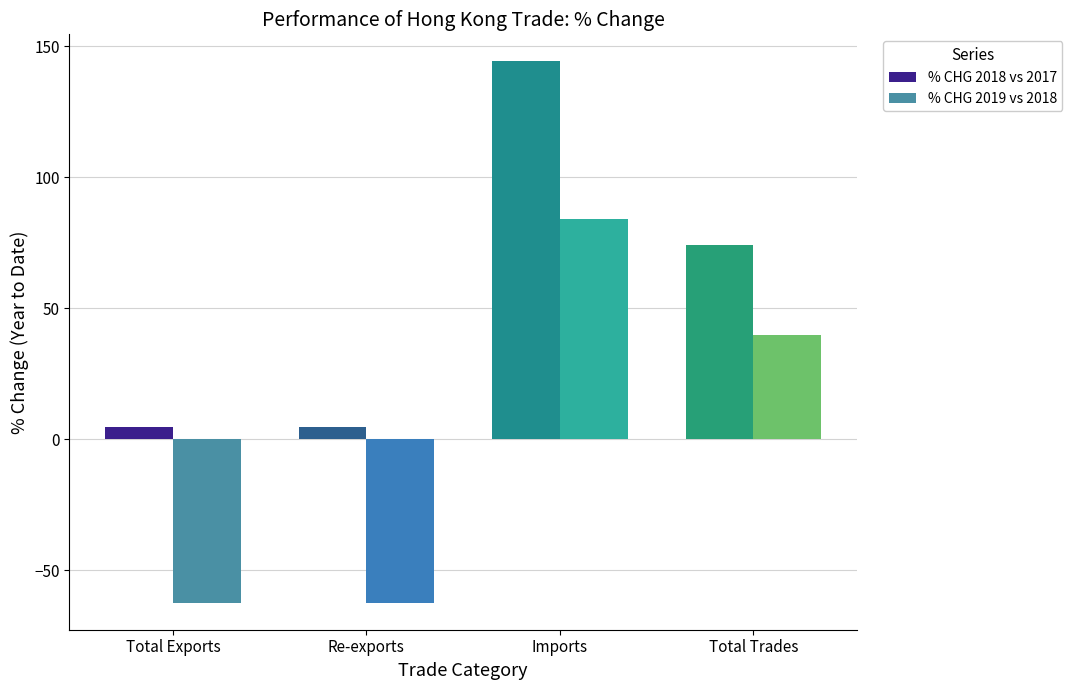

How many bars are there in each group?

2